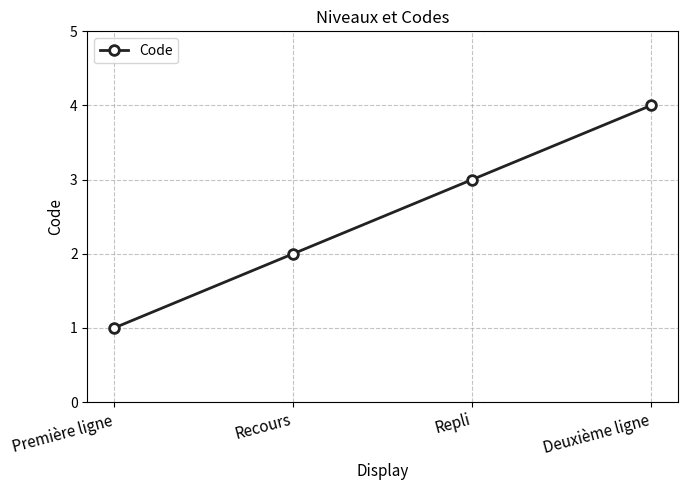

Which has a higher value, Recours or Deuxième ligne?

Deuxième ligne